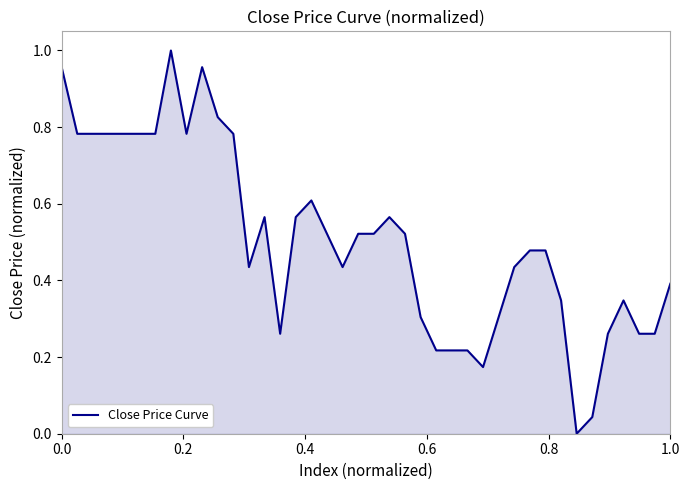

Does the chart display data point markers on the line(s)?

No